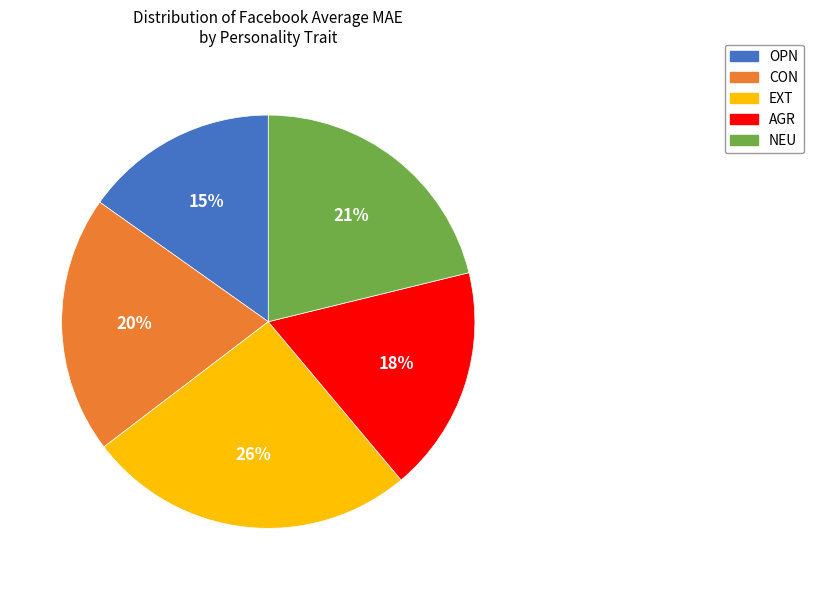

Rank the categories by value from highest to lowest.

EXT, NEU, CON, AGR, OPN